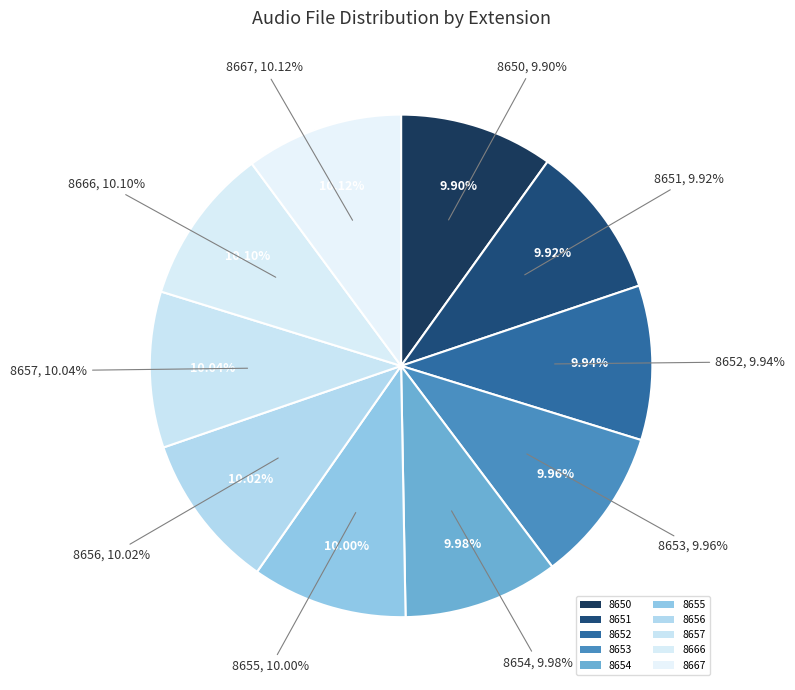

To the nearest percent, what is the average slice percentage?

10%